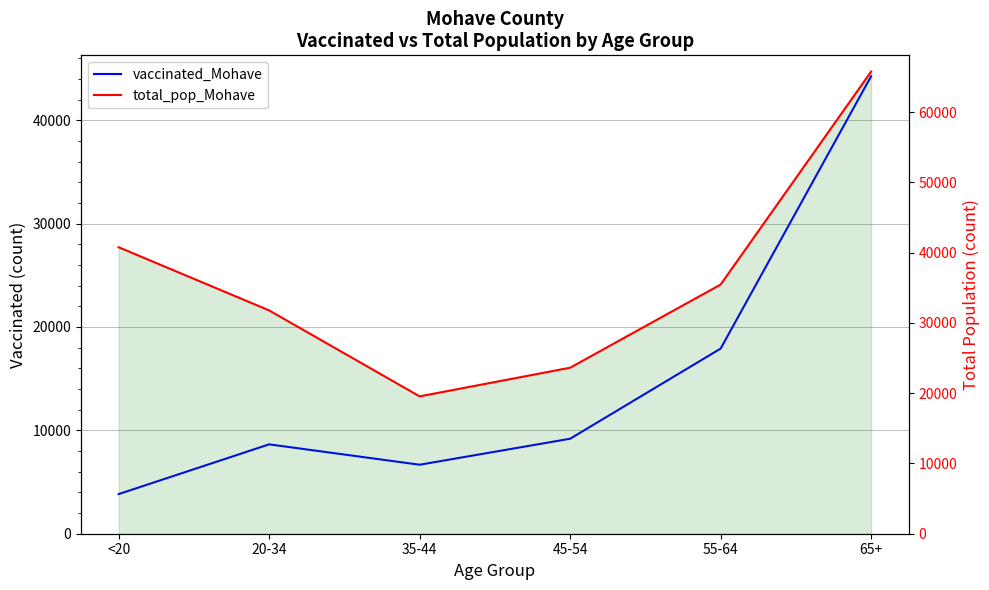

What is the greatest value displayed?

65780